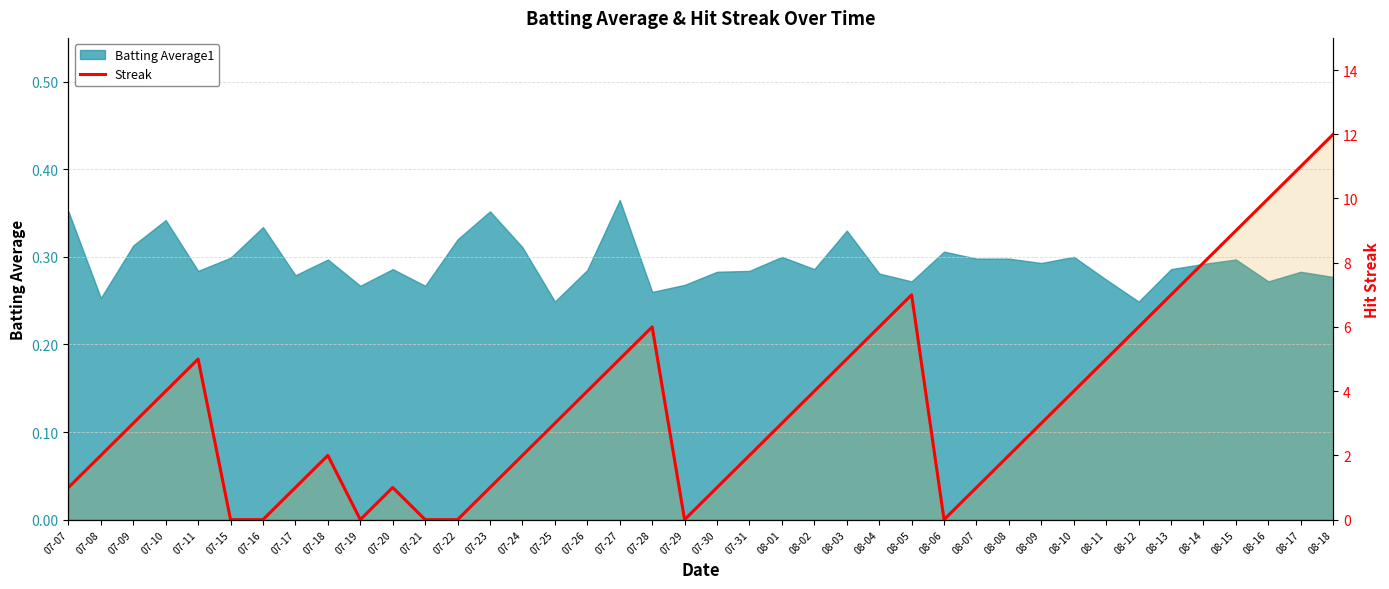

How many values are above zero?

33